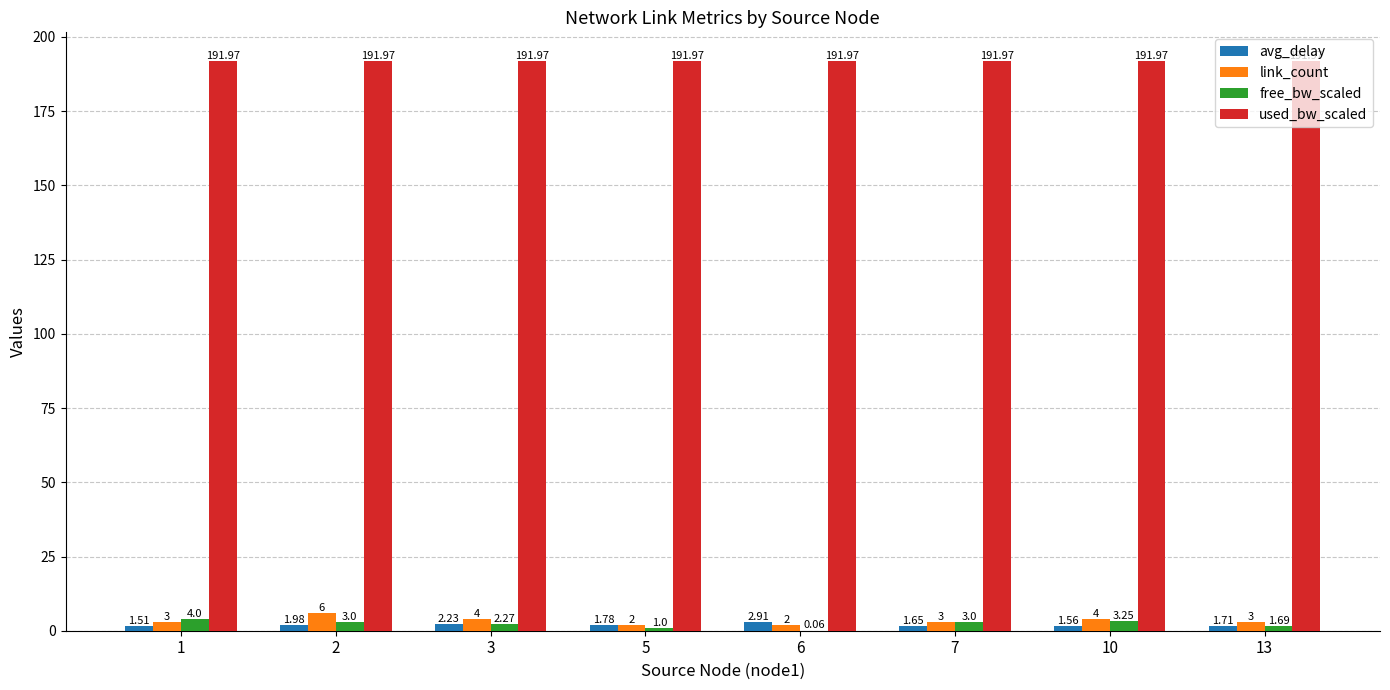

What is the sum of the avg_delay values at 10 and 2?

3.5